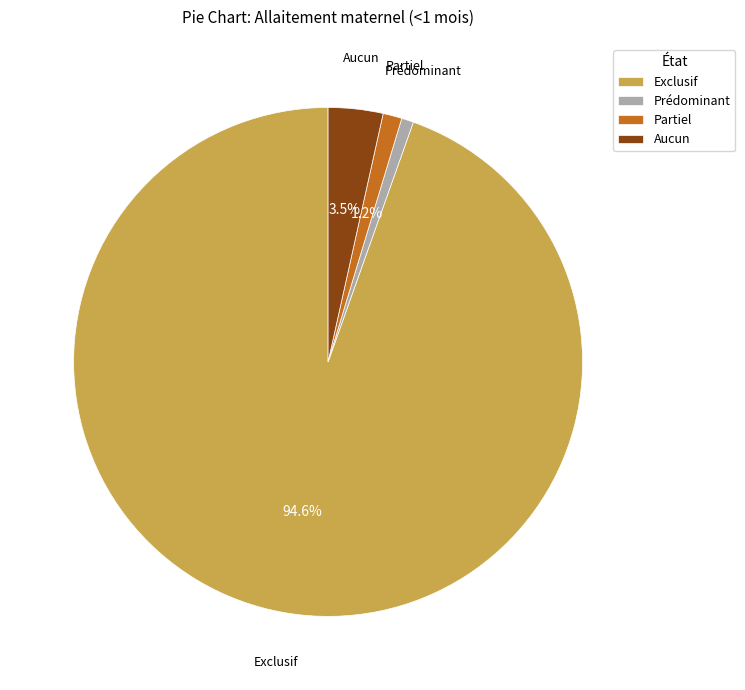

Which category has the biggest portion of the pie?

Exclusif